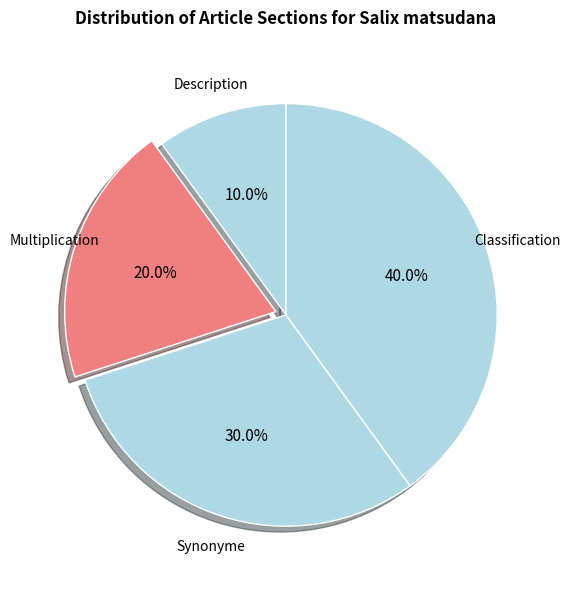

How many slices are in this pie chart?

4